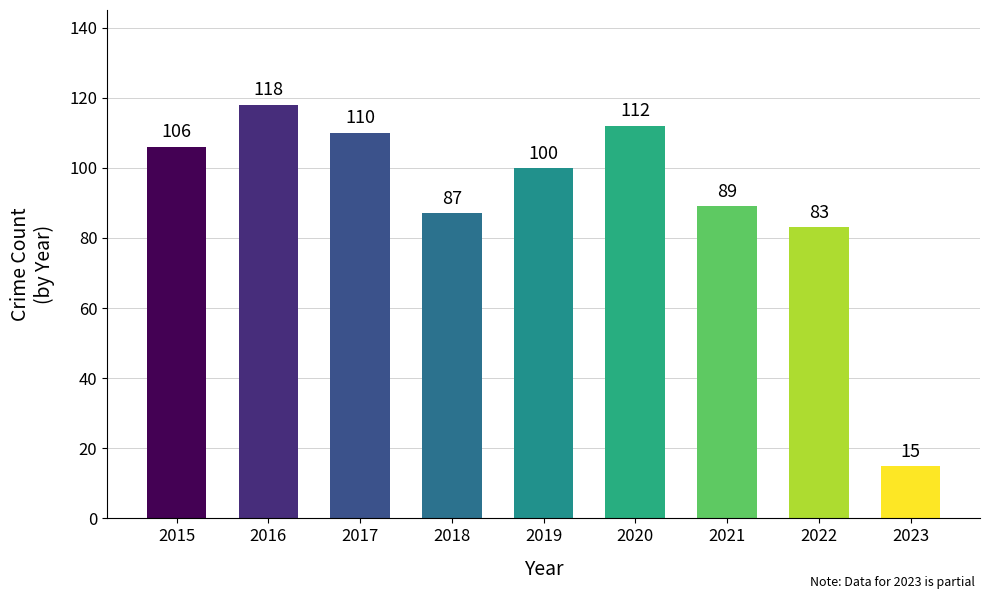

How many bars are there in total?

9